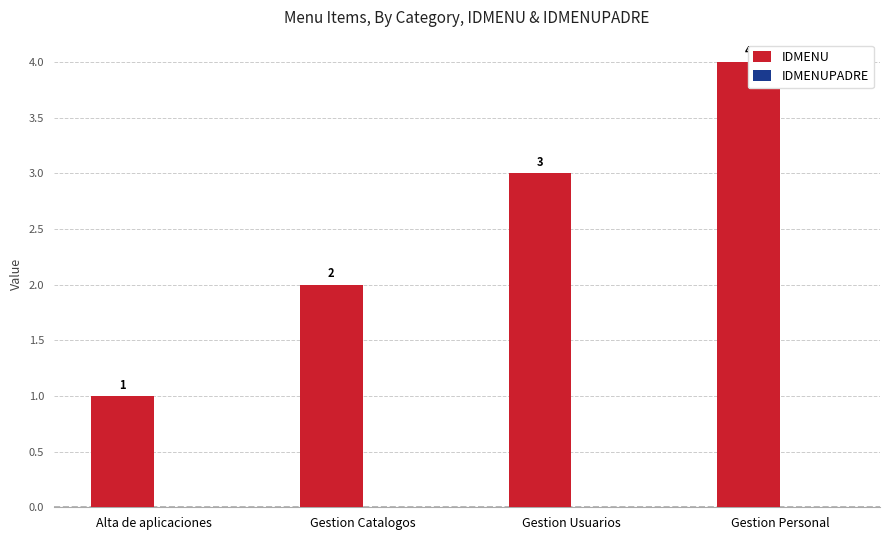

Where is IDMENUPADRE nearest to the value 0?

Alta de aplicaciones